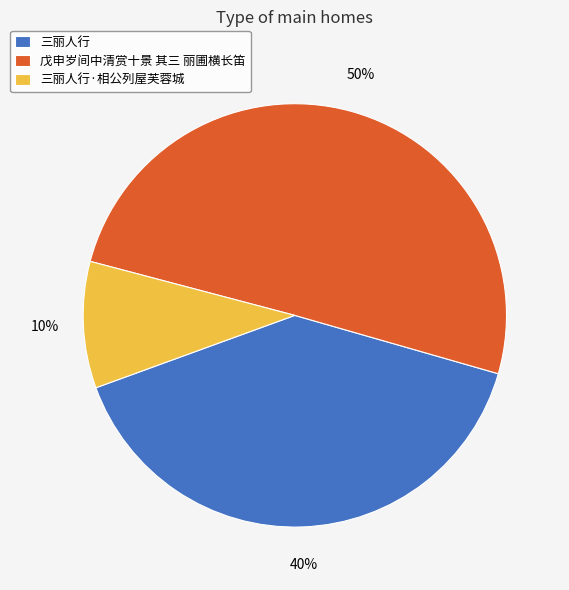

How many segments does this pie chart have?

3